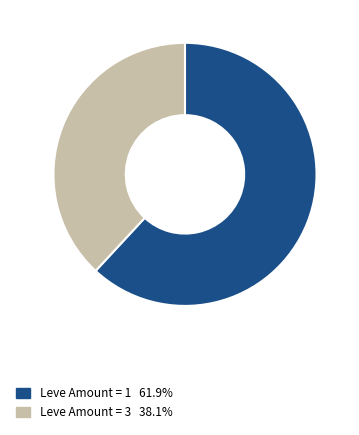

Do Leve Amount = 3 38.1% and Leve Amount = 1 61.9% together represent more than half of the pie?

Yes